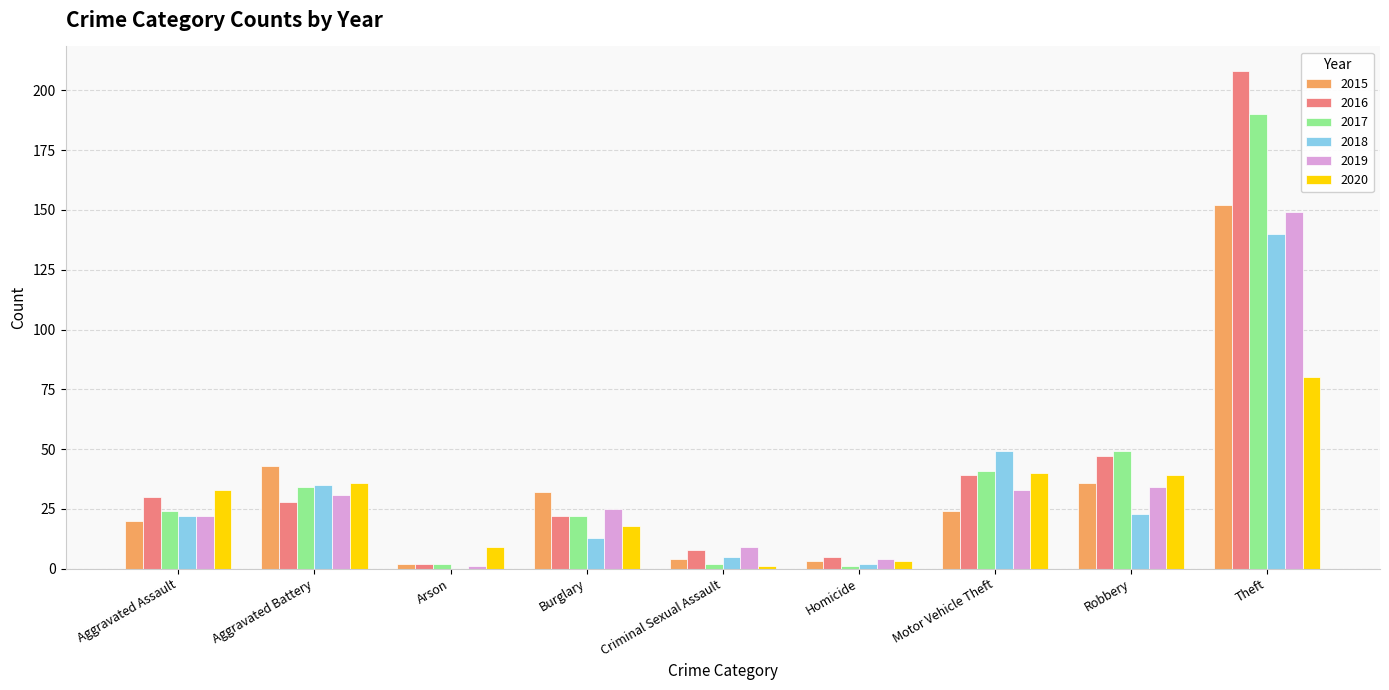

What is the sum of the 2015 values at Burglary and Aggravated Assault?

52